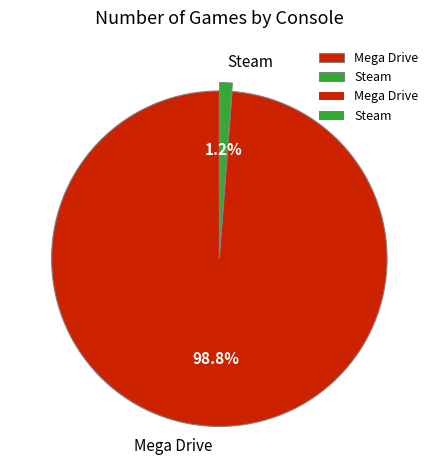

To the nearest percent, what is the difference between the Steam and Mega Drive slice percentages?

98%